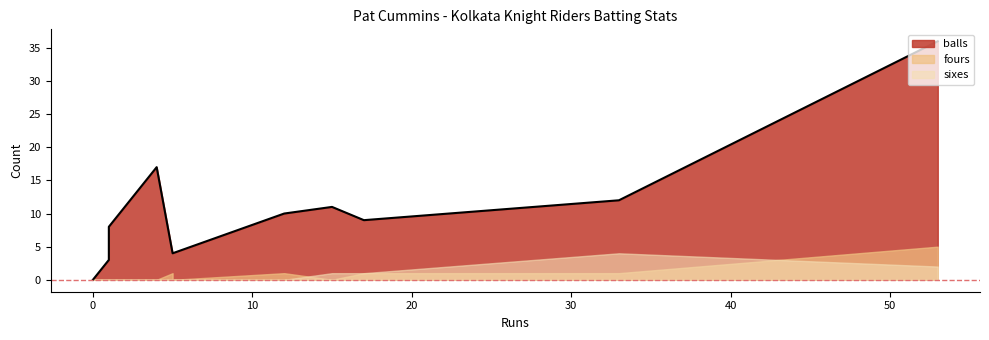

Is it true that sixes equals 1 at 53?

False